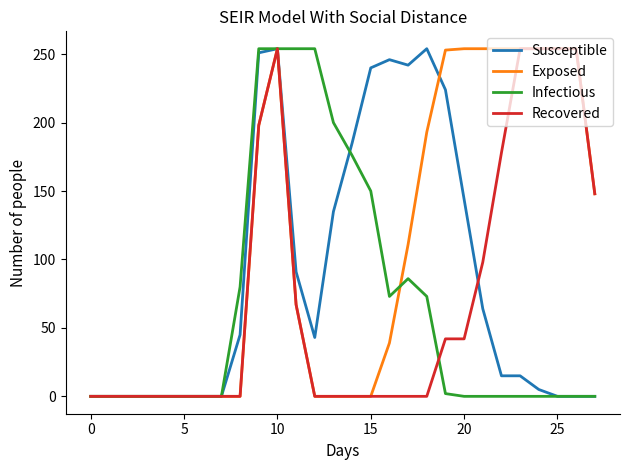

What is the maximum value shown in the chart?

254